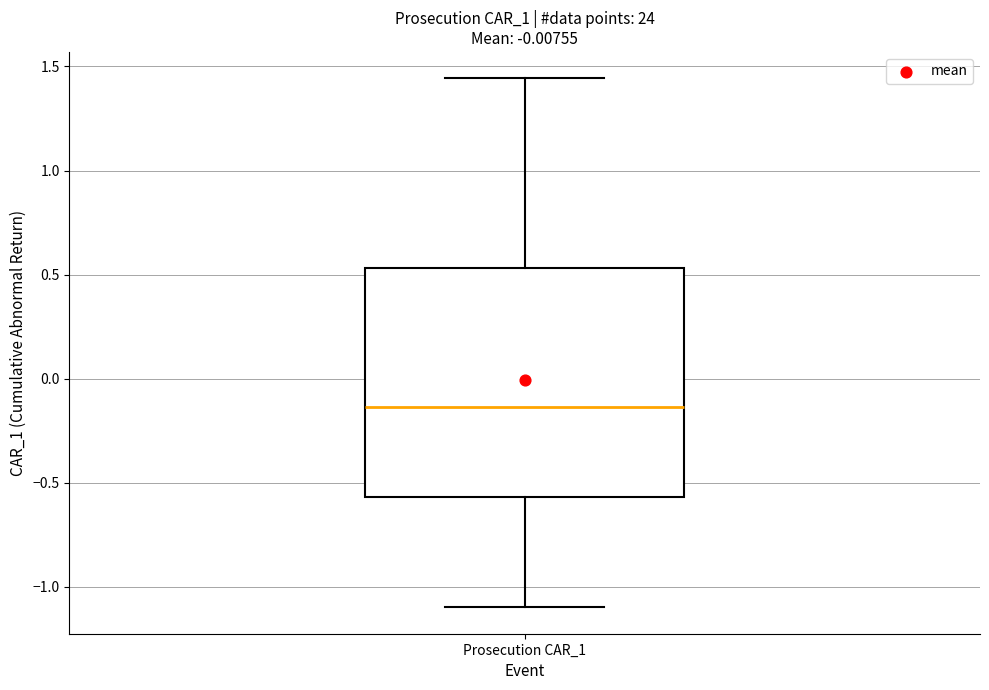

Read this box plot against the y-axis: the position of the median line, the range covered by the box, and the ends of both whiskers. The values are not printed on the chart, so give them approximately, as read against the axis.

median -0.15, box -0.55 to 0.55, whiskers -1.10 to 1.45